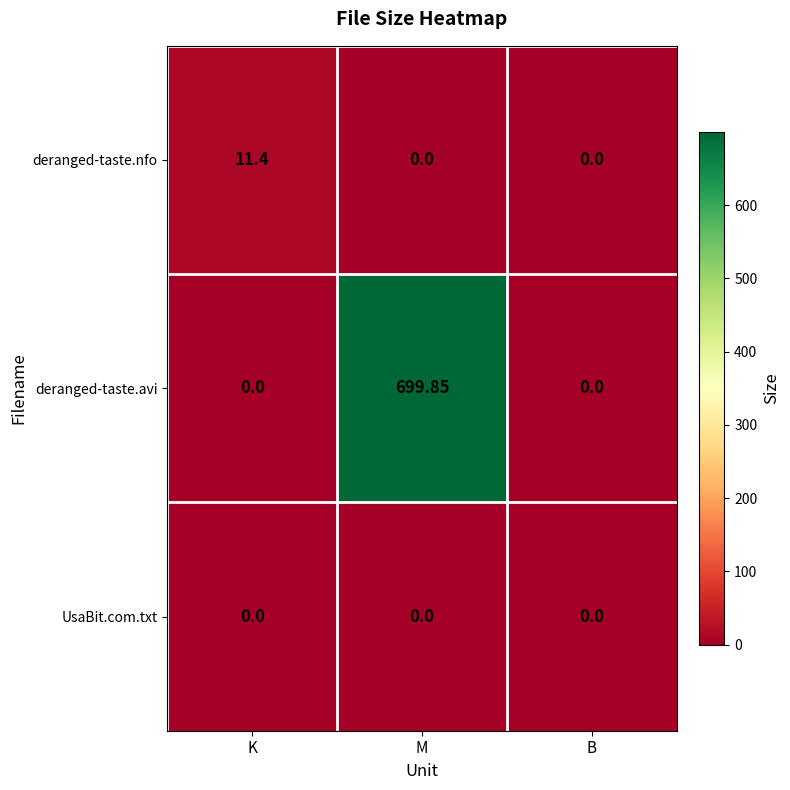

At which category is the sum across all series the highest?

M